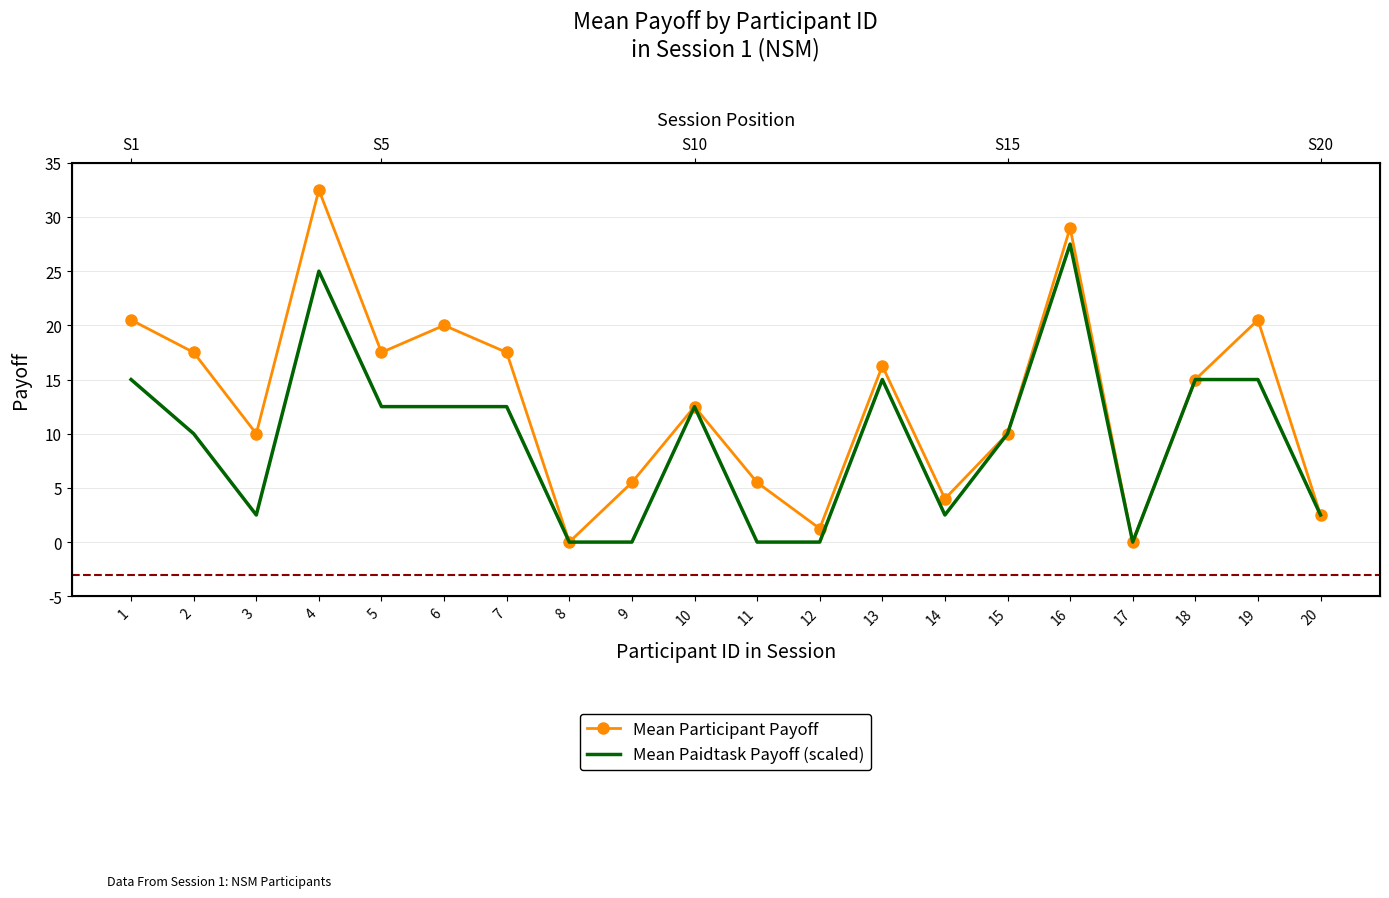

Reading left to right, extract all data points from this chart.

Mean Participant Payoff: 20.5	17.5	10.0	32.5	17.5	20.0	17.5	0.0	5.5	12.5	5.5	1.2	16.2	4.0	10.0	29.0	0.0	15.0	20.5	2.5
Mean Paidtask Payoff (scaled): 15.0	10.0	2.5	25.0	12.5	12.5	12.5	0.0	0.0	12.5	0.0	0.0	15.0	2.5	10.0	27.5	0.0	15.0	15.0	2.5